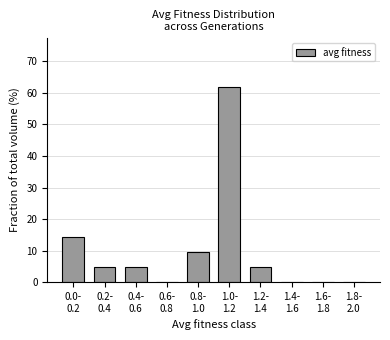

What is the maximum value shown in the chart?

61.9